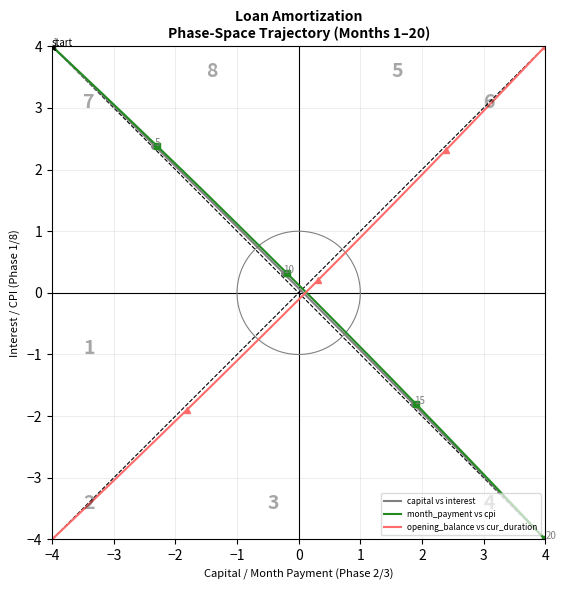

True or false: month_payment vs cpi and opening_balance vs cur_duration cross at least once.

False